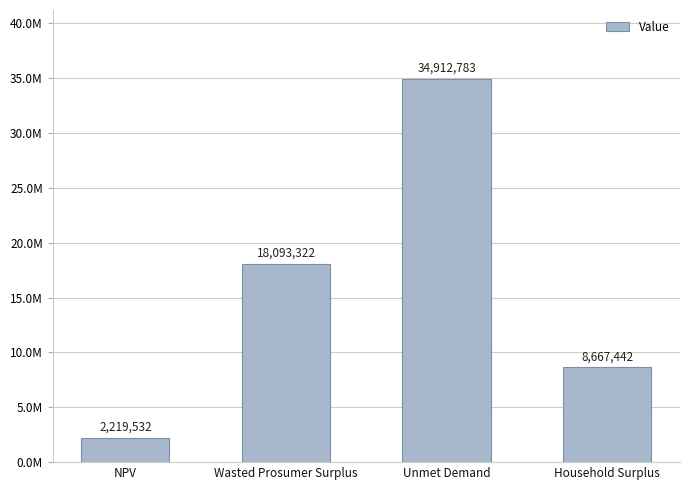

Are the bars horizontal?

No